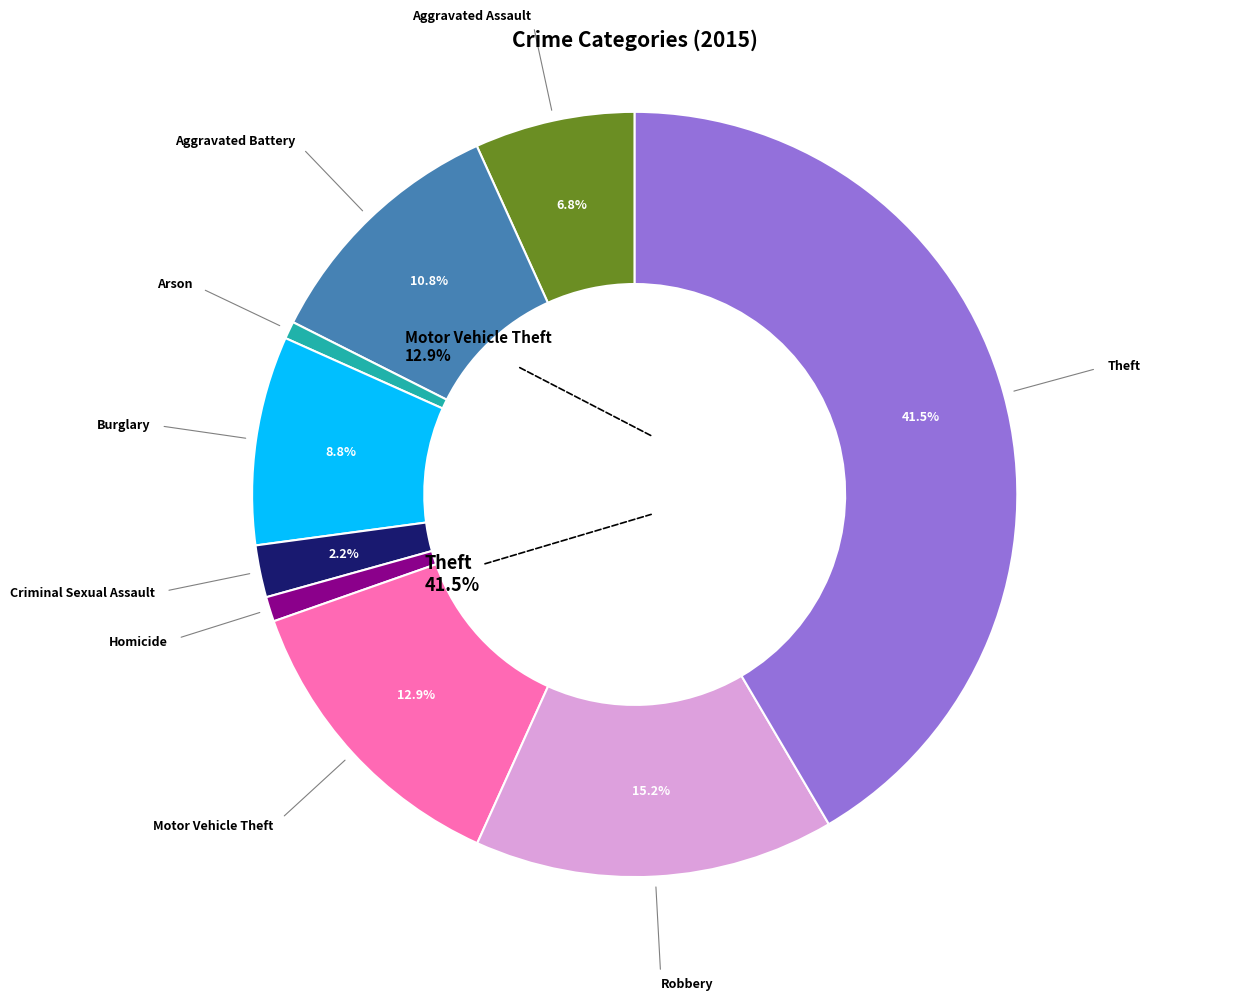

Combined, do Aggravated Assault and Burglary account for over 50%?

No